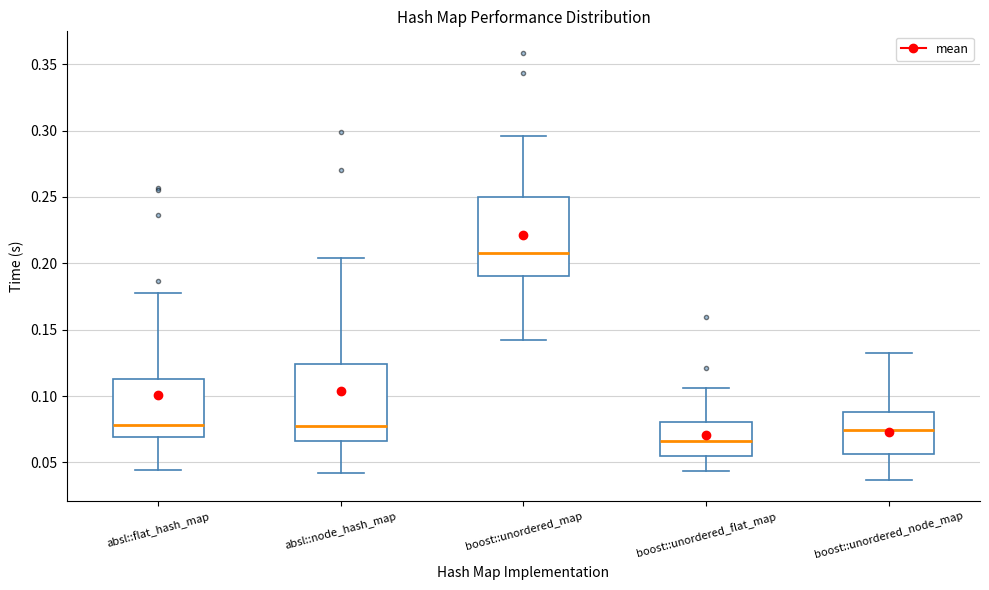

Which box's median line is the highest?

boost::unordered_map